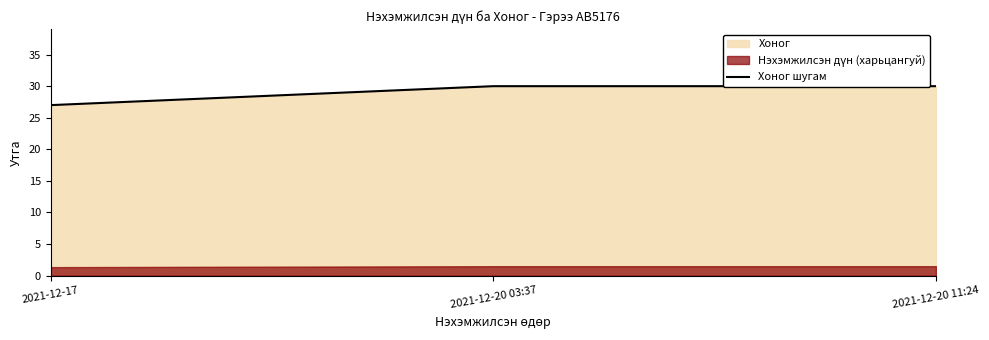

What is the difference between the second highest and minimum values?

3